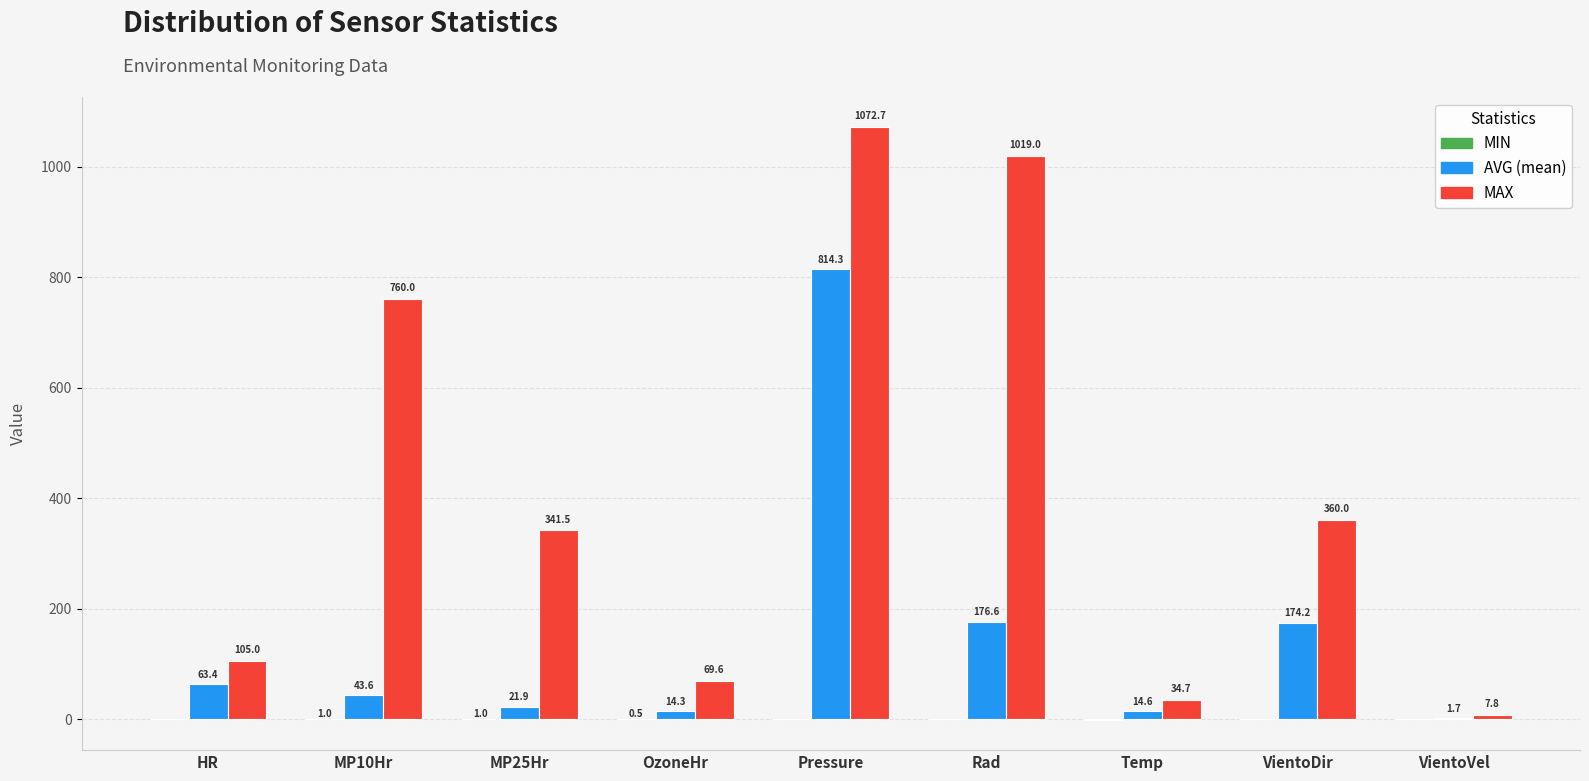

What is the total value across all series at Rad?

1195.6